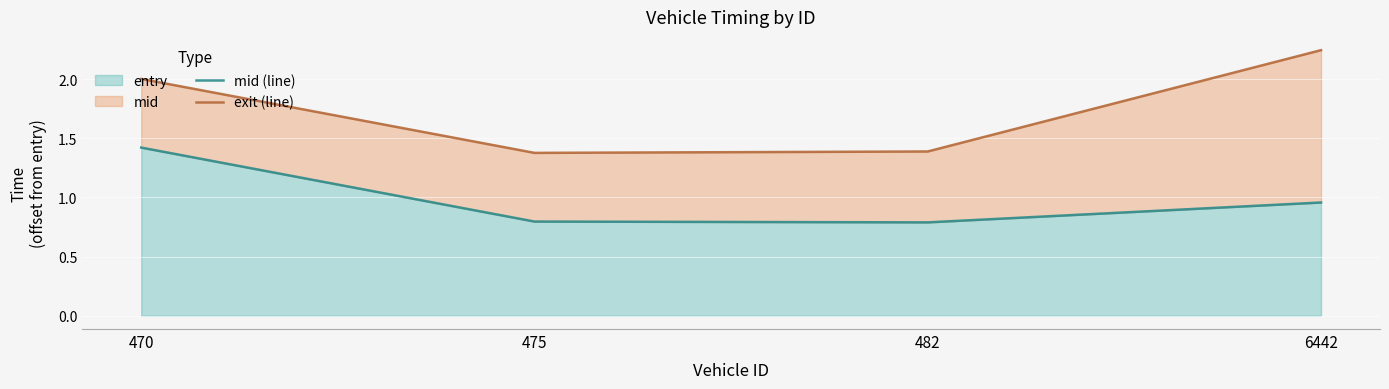

What is the difference between the maximum and minimum values in the mid (line) series?

0.6